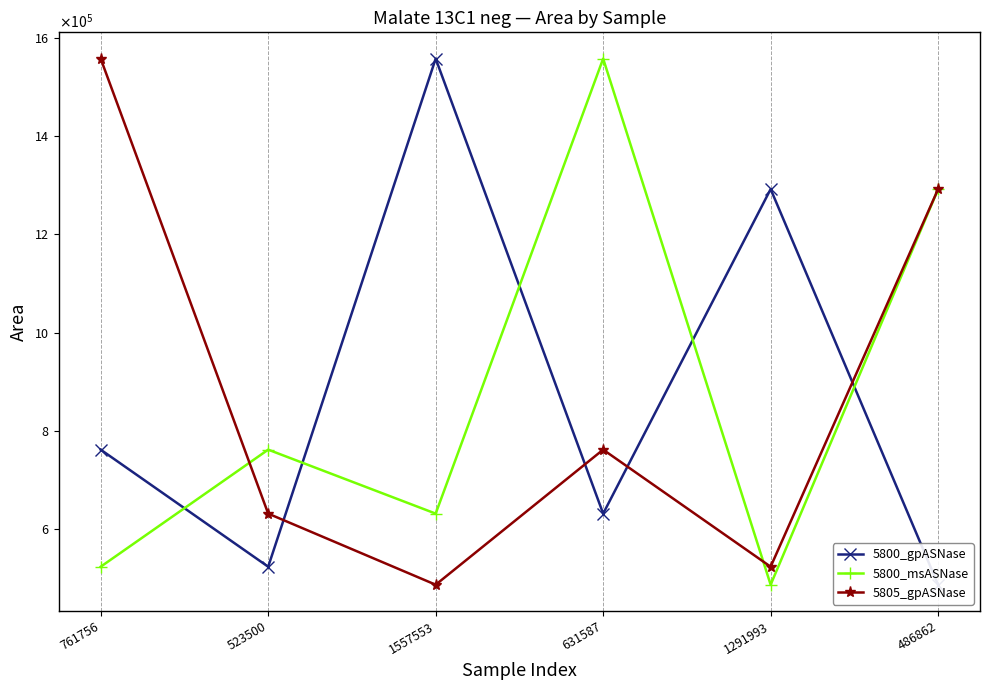

What is the average value of the 5800_msASNase series?

875542